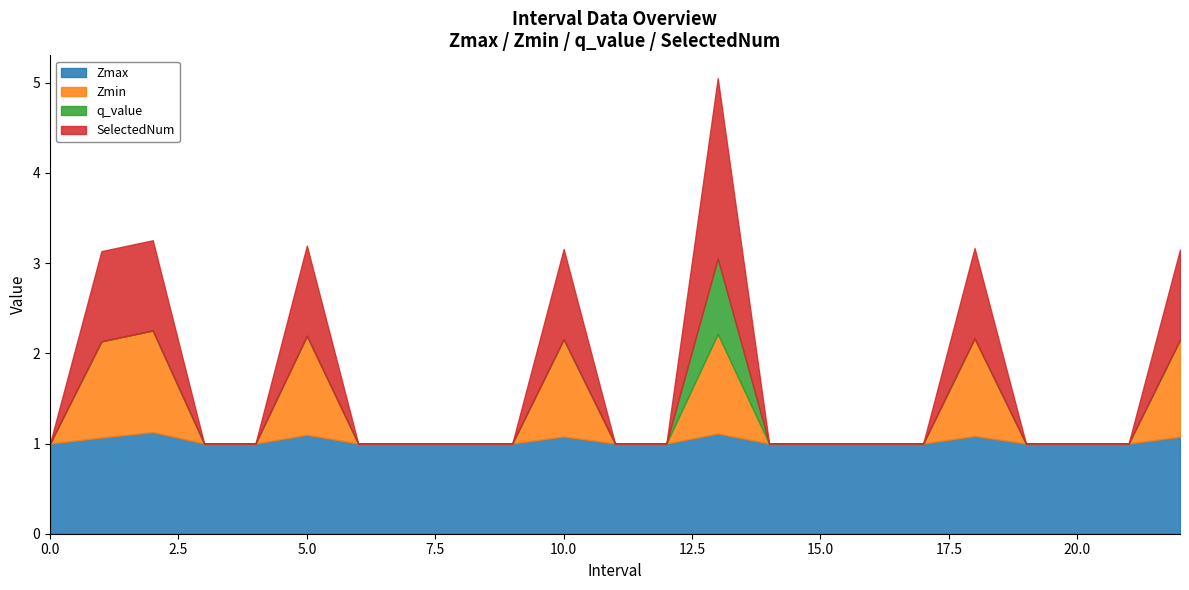

What is the difference between the maximum and minimum values in the q_value series?

0.8